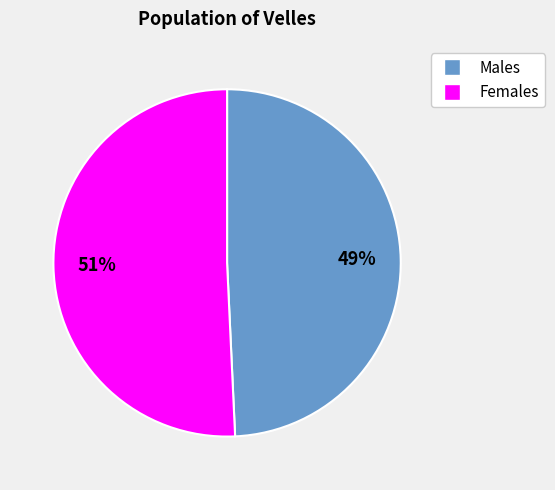

Does any single category account for the majority?

Yes